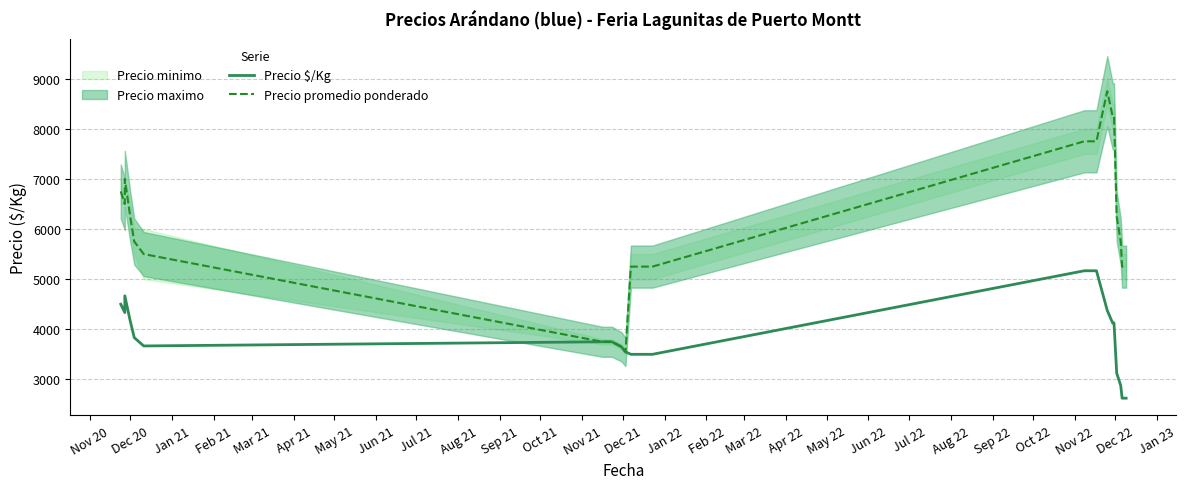

List the series in order of their peak value, highest first.

Precio promedio ponderado, Precio $/Kg